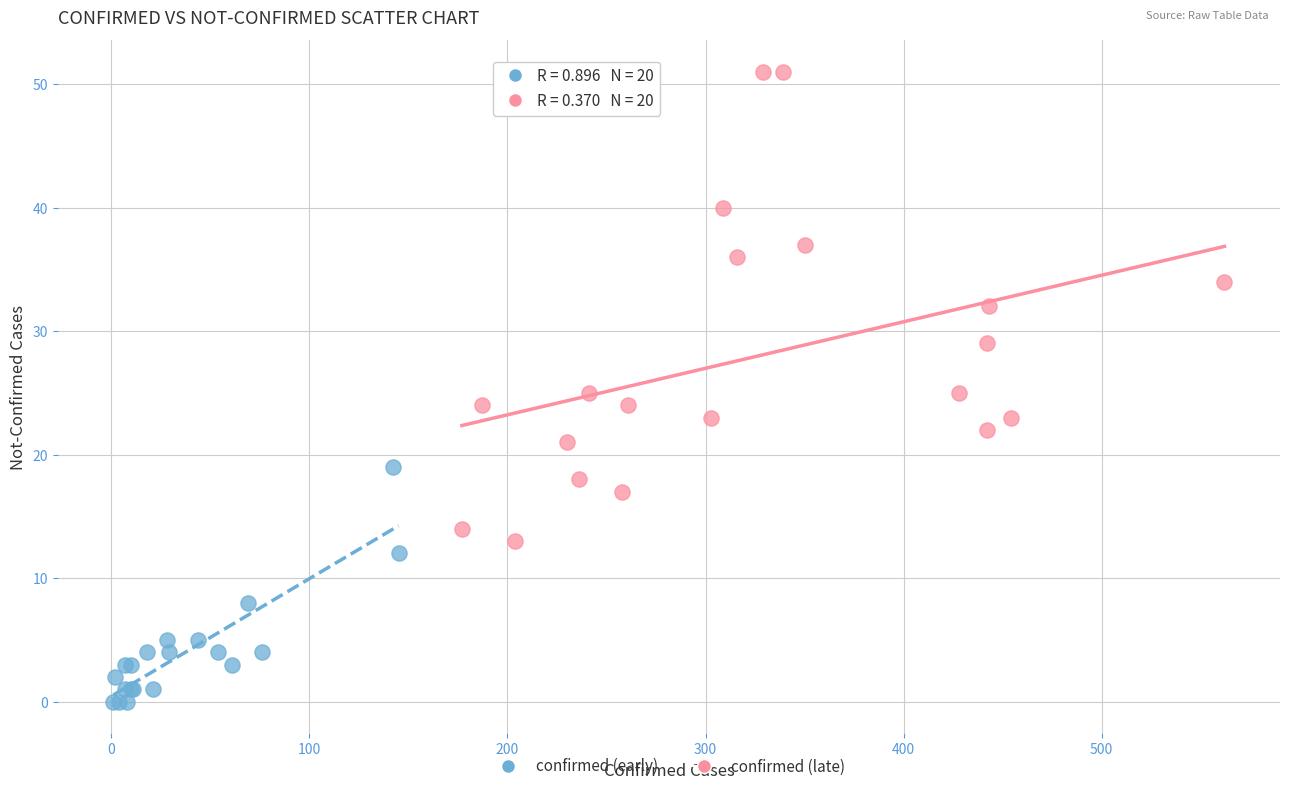

Which series reaches the minimum Y coordinate?

confirmed (early)